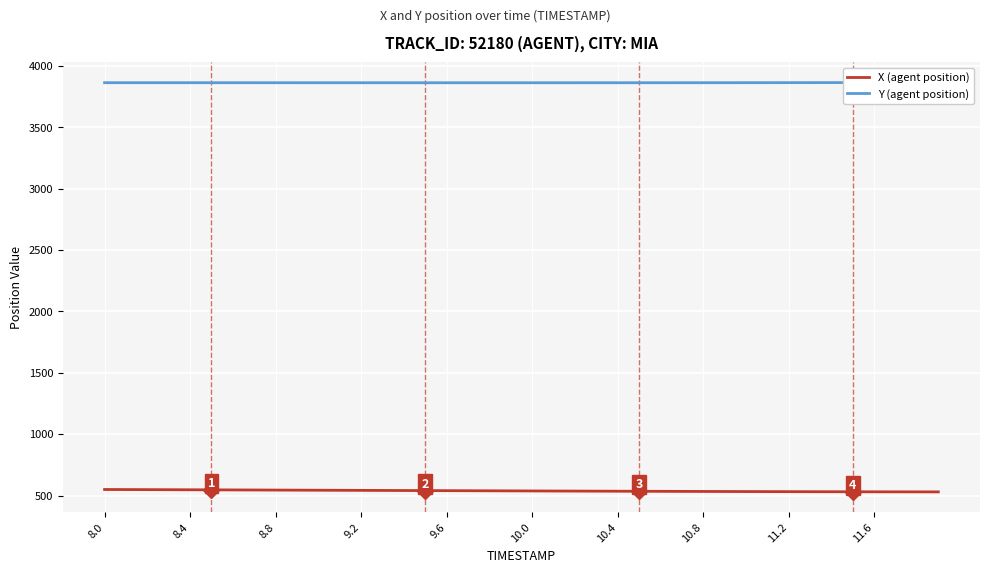

Count the number of categories in the chart.

40